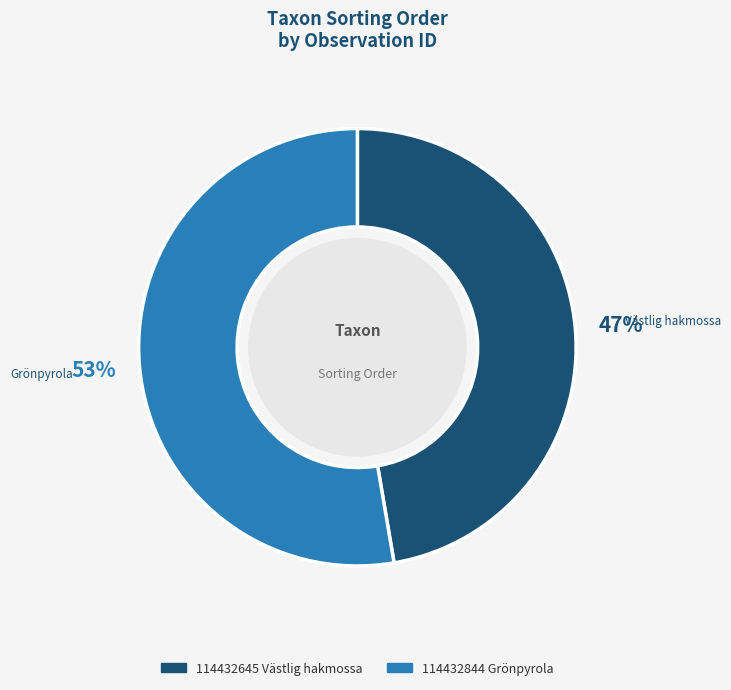

The 114432645 Västlig hakmossa slice represents 56% of the pie. True or false?

False